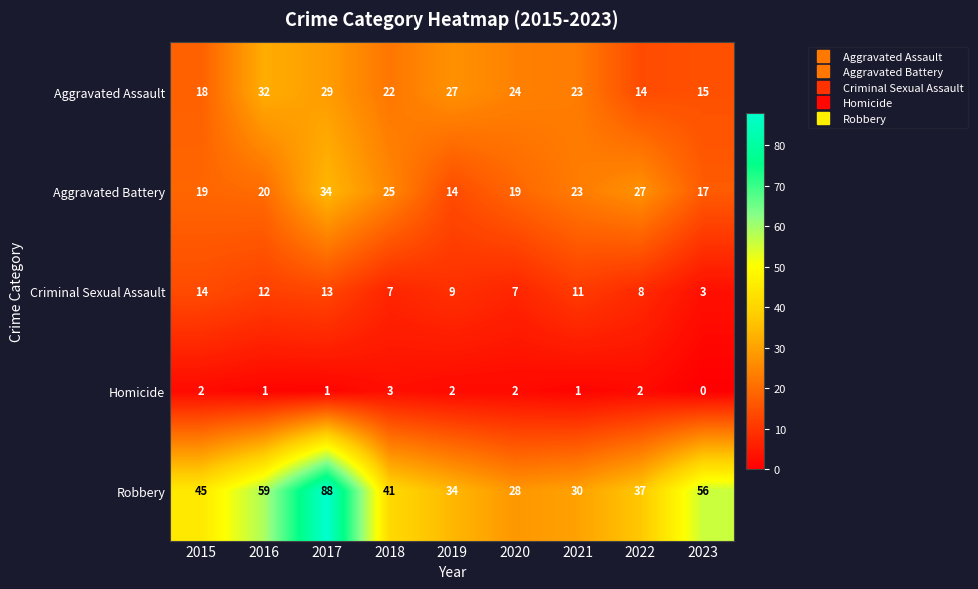

Count the Homicide values in the range 1 to 2.

7